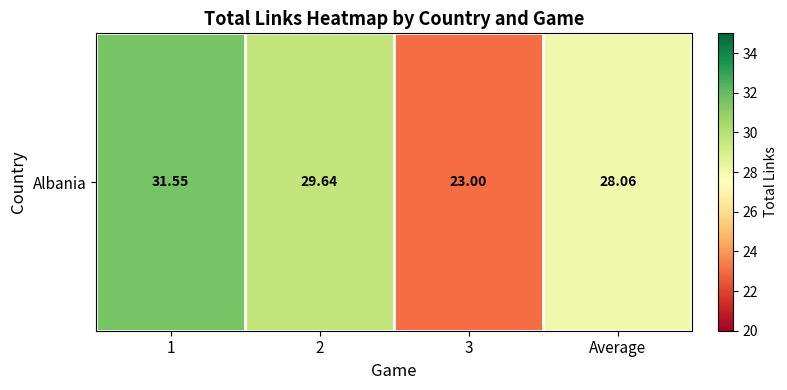

Reading right to left, what are all the values shown in this chart?

28.1	23.0	29.6	31.5